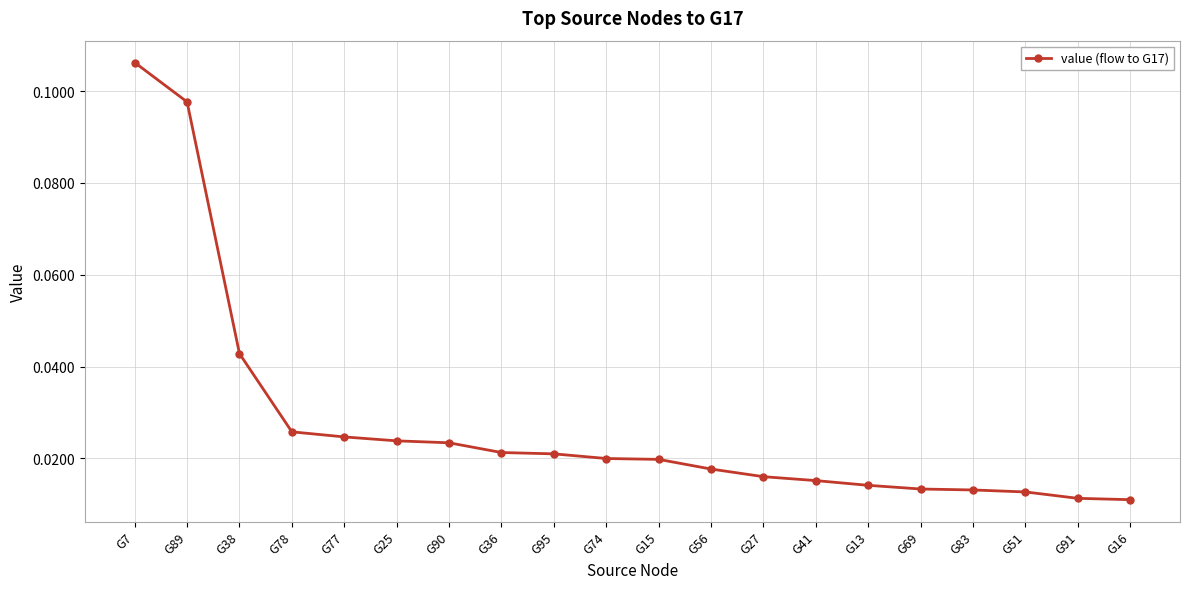

What is the sum of all values?

0.6